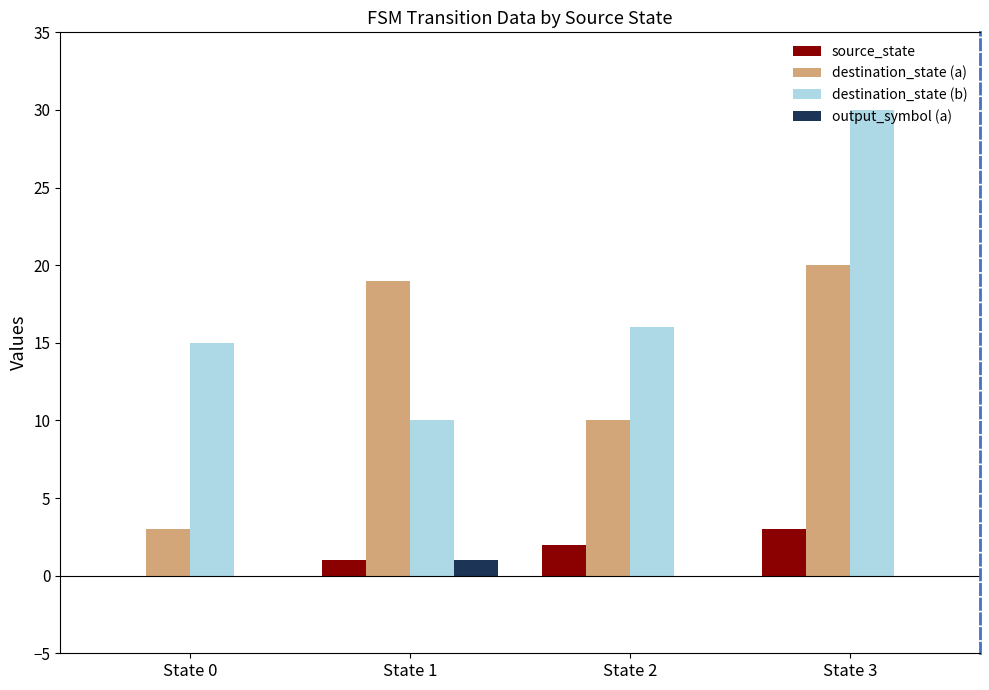

Count the number of data series in this chart.

4